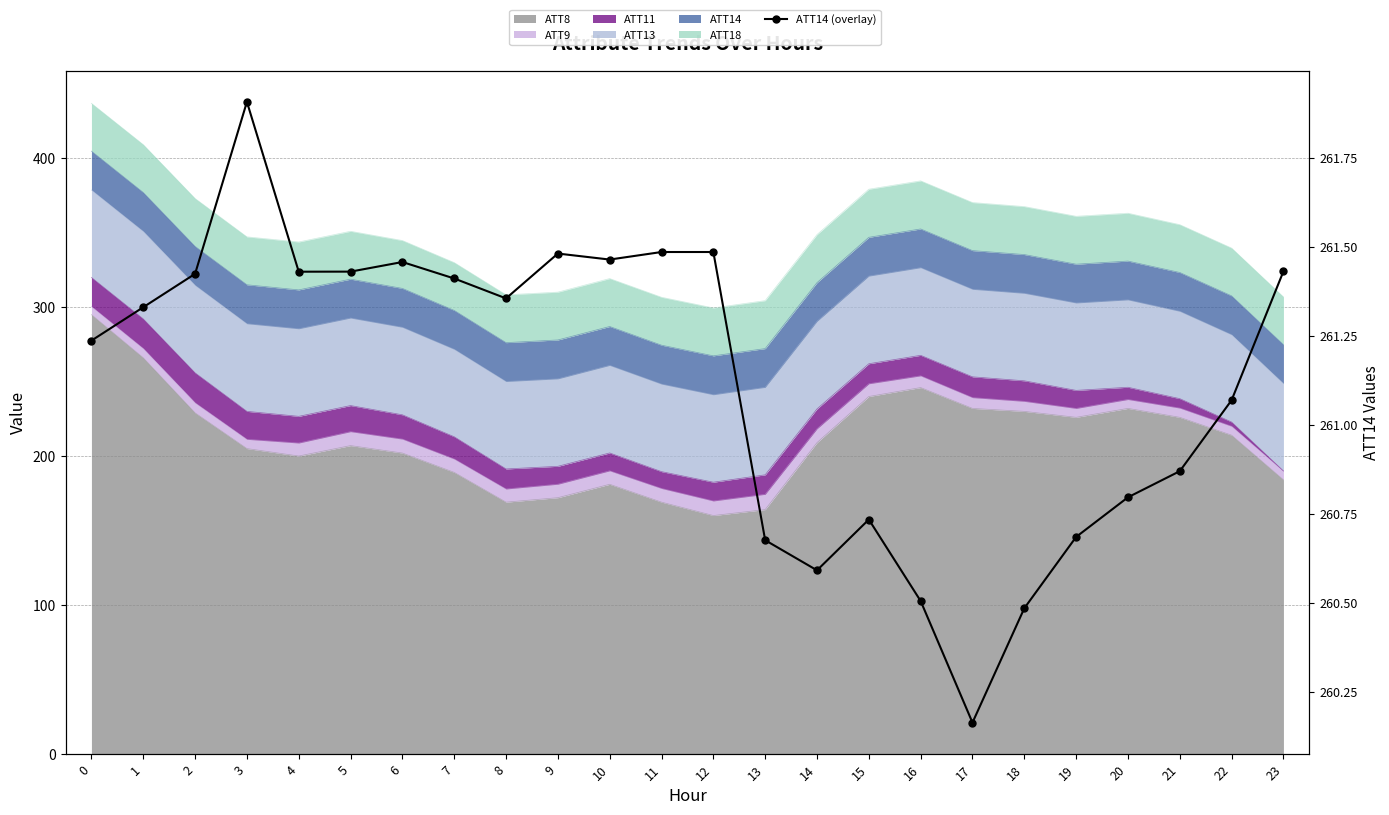

List the labels in order of value, largest first.

3, 11, 12, 9, 10, 6, 23, 5, 4, 2, 7, 8, 1, 0, 22, 21, 20, 15, 19, 13, 14, 16, 18, 17